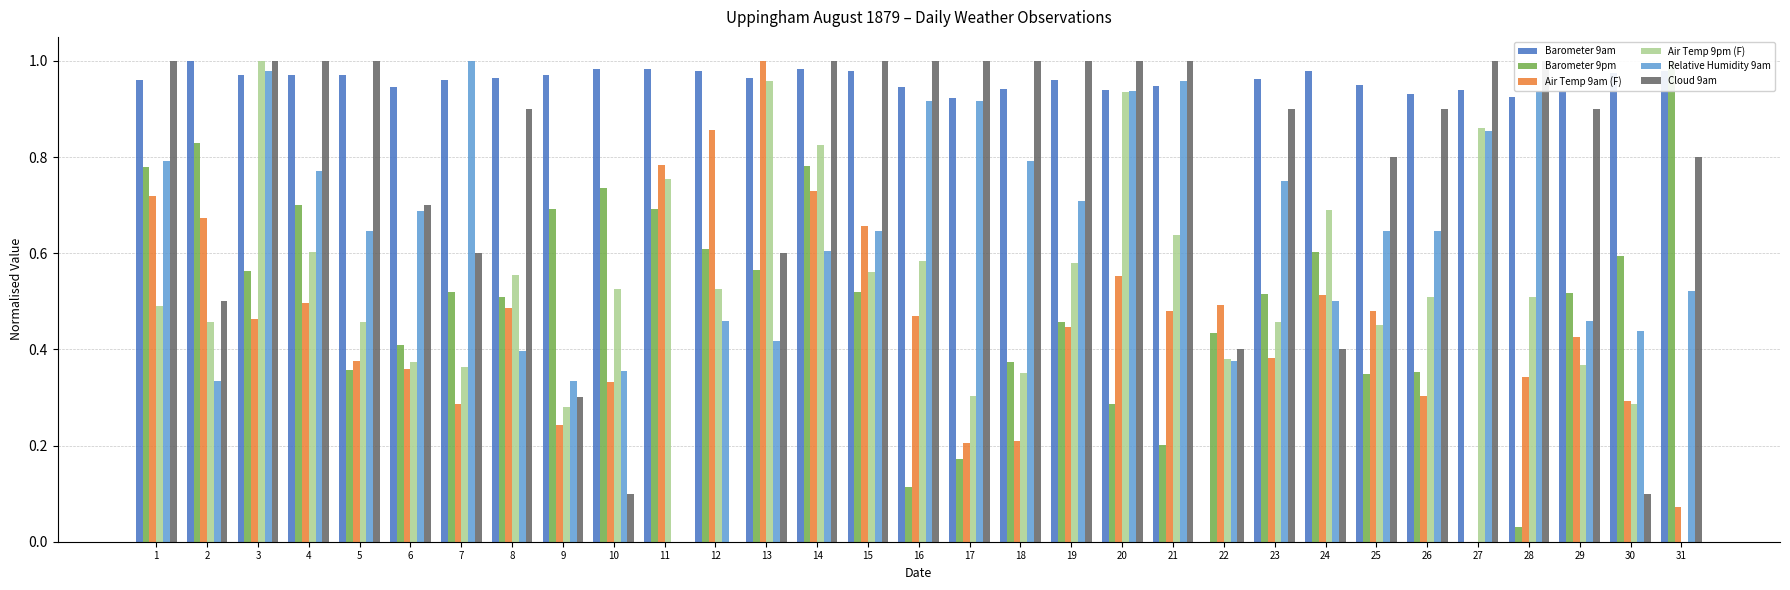

What is the maximum value shown in the chart?

1.0